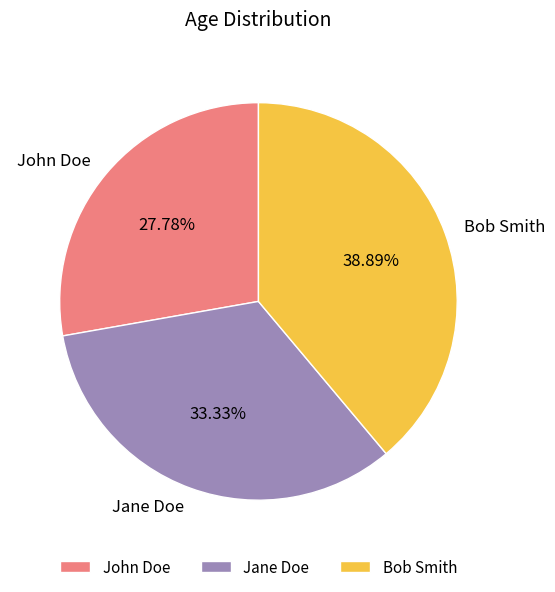

To the nearest percent, what is the combined percentage of Bob Smith and John Doe?

67%